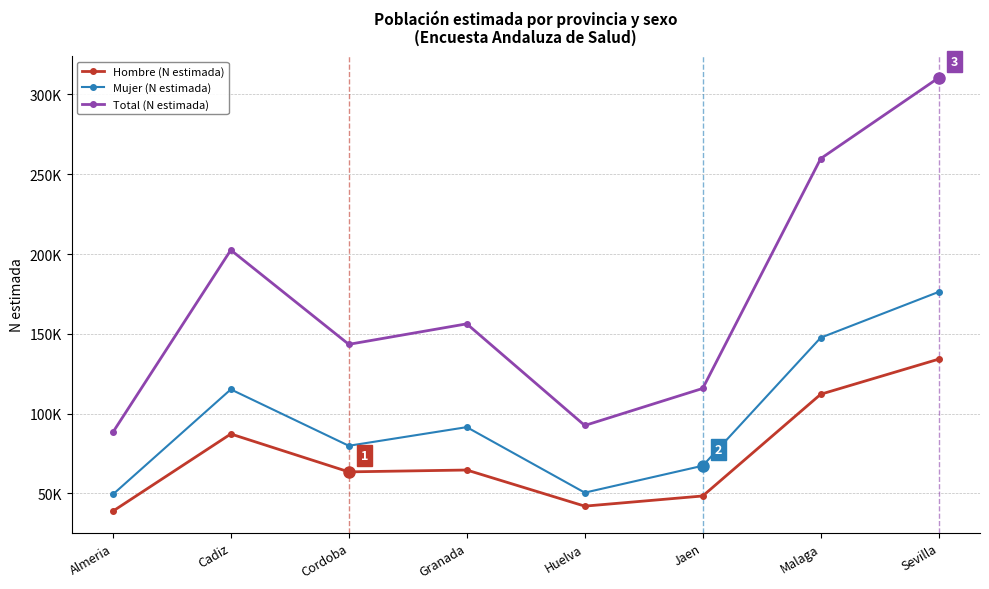

What are all the series names shown in the legend?

Hombre (N estimada), Mujer (N estimada), Total (N estimada)